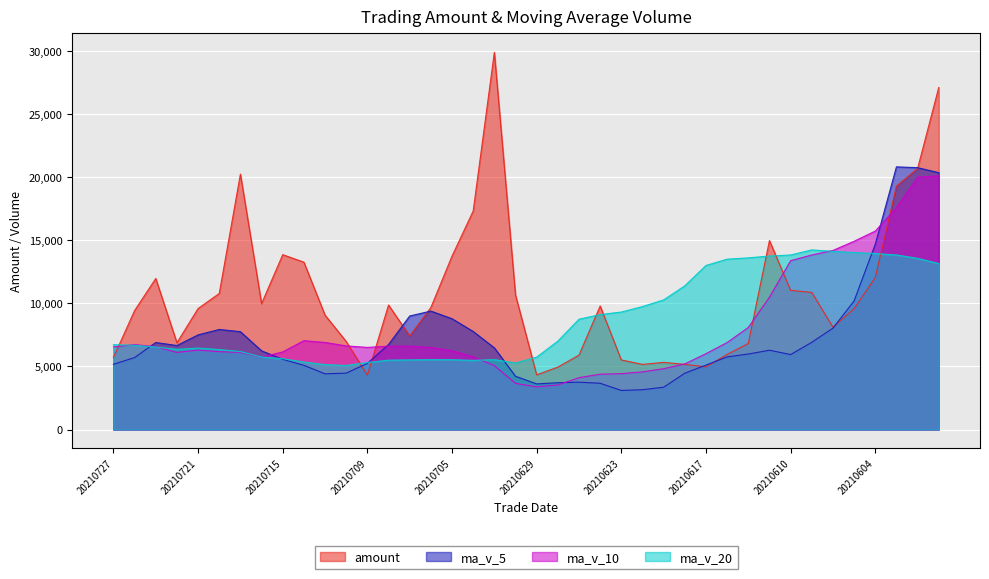

Which series has the largest total across all categories?

amount